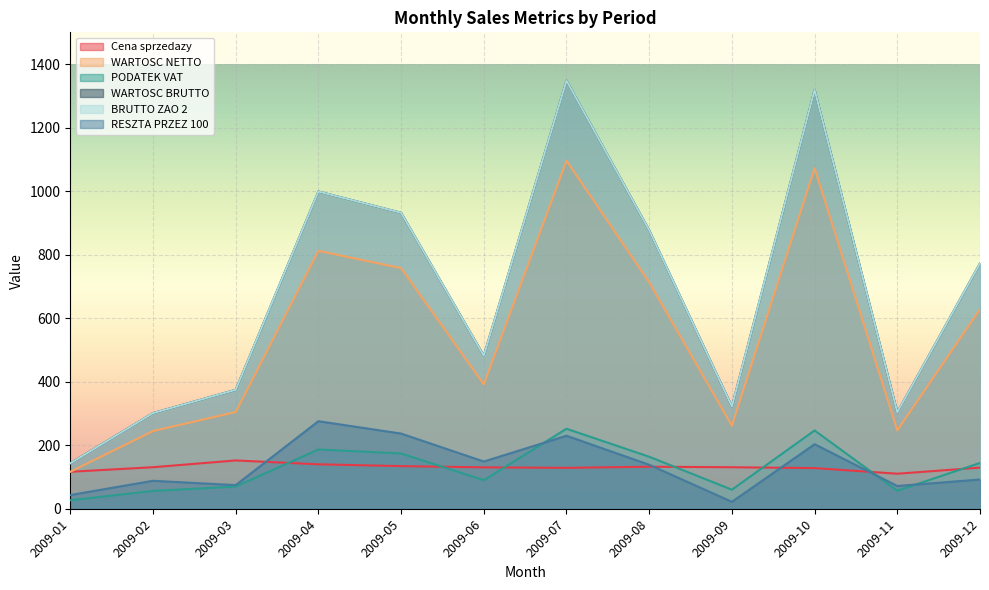

What is the lowest value of the PODATEK VAT series?

26.8